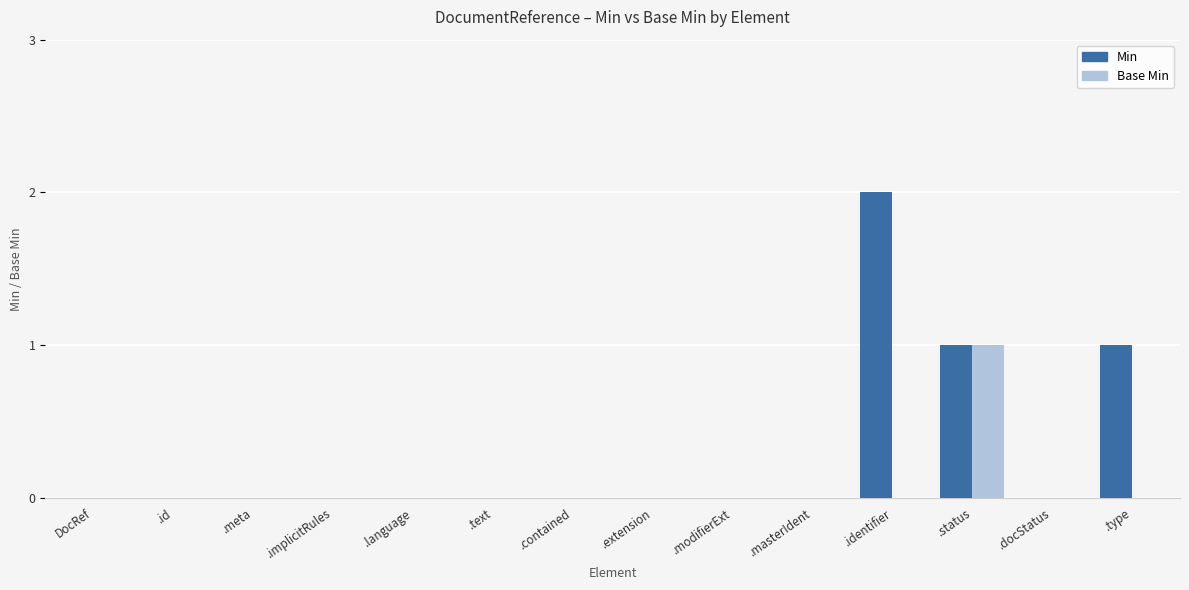

Is the value of Base Min at .text greater than the value of Min at .status?

No